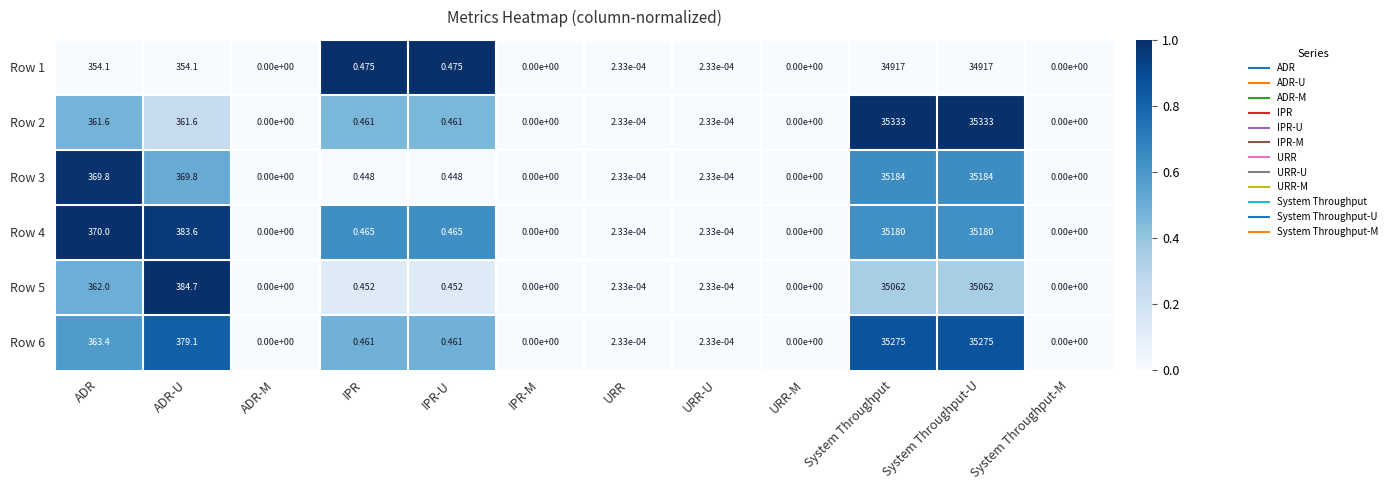

Is the value of Row 5 at ADR greater than the value of Row 3 at System Throughput-U?

No